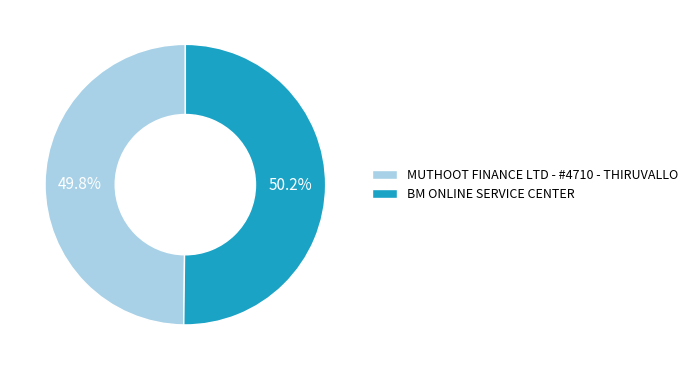

Is there any slice that represents more than half of the pie?

Yes